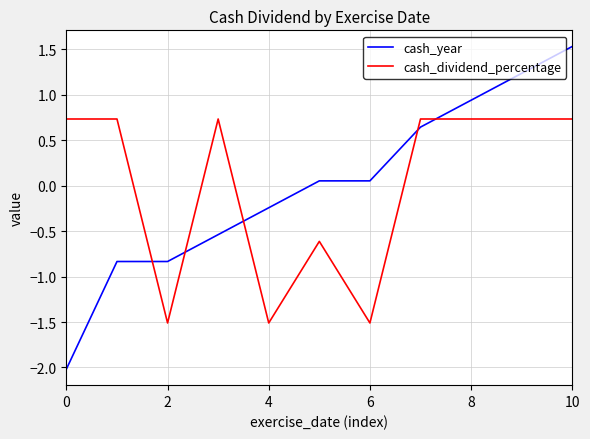

Which series has the largest range (max minus min)?

cash_year